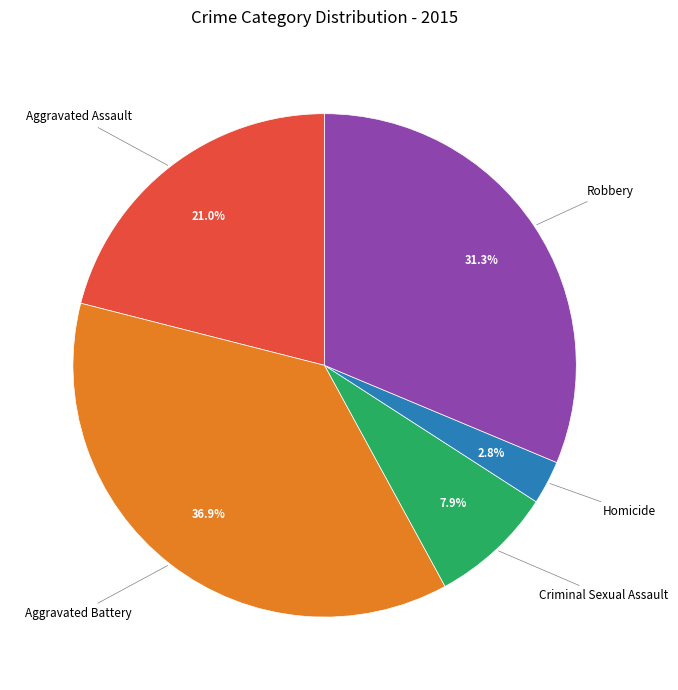

To the nearest percent, what is the average slice percentage?

20%